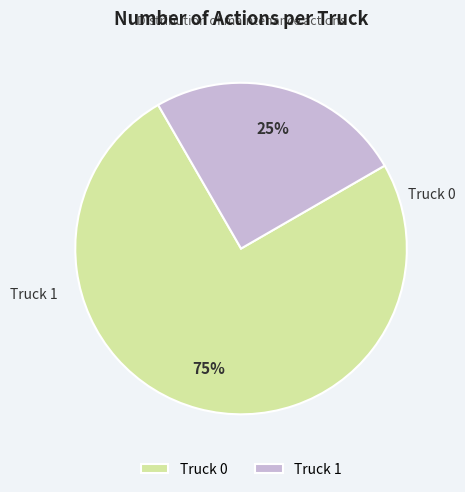

Combined, do Truck 0 and Truck 1 account for over 50%?

Yes